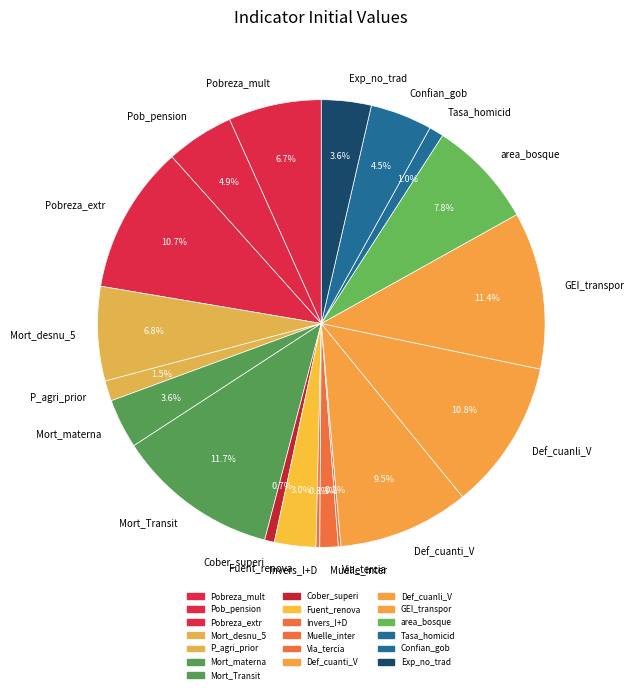

Between Mort_Transit and Mort_materna, which is larger?

Mort_Transit